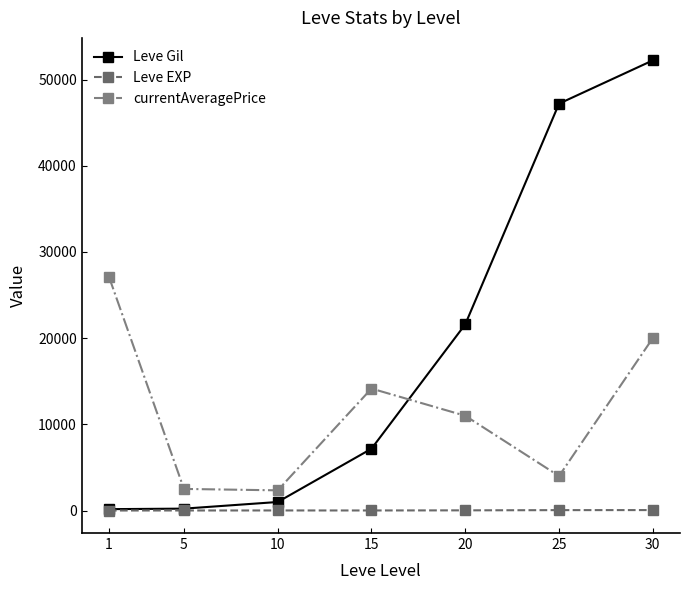

True or false: Leve Gil has a value of 52220 at 30.

True